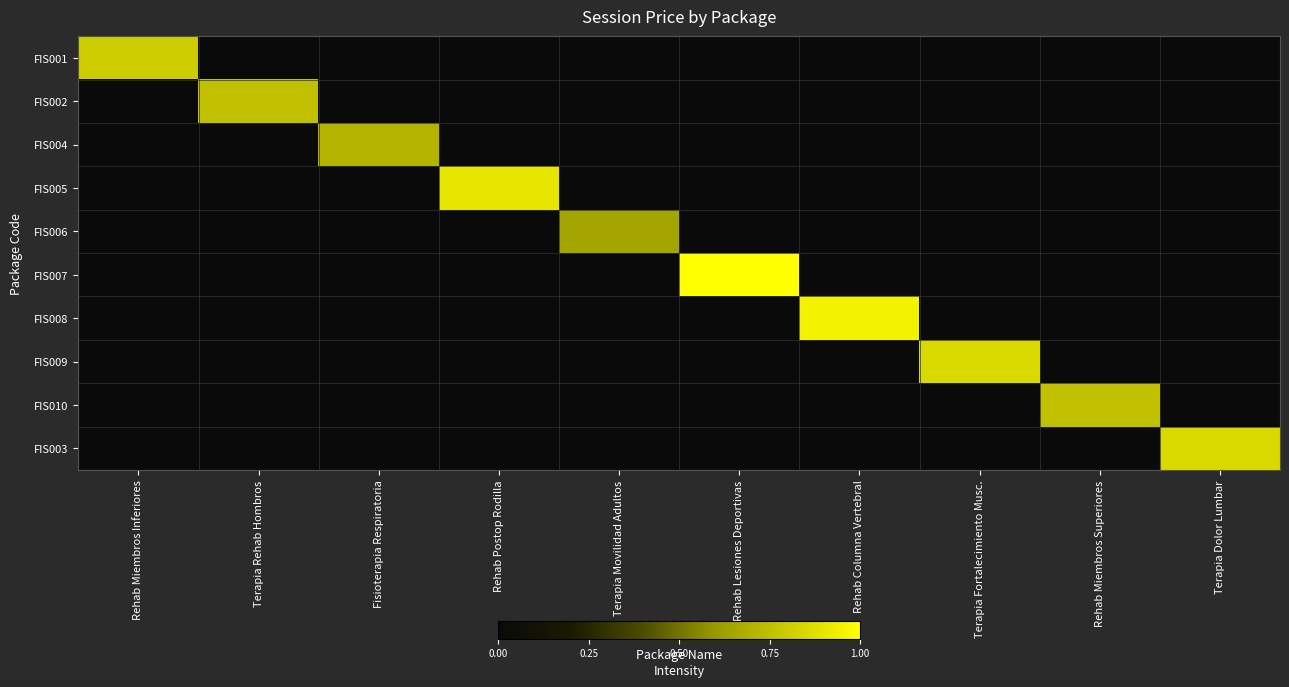

Reading right to left, transcribe all the data shown in this chart.

FIS001: Terapia Dolor Lumbar=0	Rehab Miembros Superiores=0	Terapia Fortalecimiento Musc.=0	Rehab Columna Vertebral=0	Rehab Lesiones Deportivas=0	Terapia Movilidad Adultos=0	Rehab Postop Rodilla=0	Fisioterapia Respiratoria=0	Terapia Rehab Hombros=0	Rehab Miembros Inferiores=80000
FIS002: Terapia Dolor Lumbar=0	Rehab Miembros Superiores=0	Terapia Fortalecimiento Musc.=0	Rehab Columna Vertebral=0	Rehab Lesiones Deportivas=0	Terapia Movilidad Adultos=0	Rehab Postop Rodilla=0	Fisioterapia Respiratoria=0	Terapia Rehab Hombros=75000	Rehab Miembros Inferiores=0
FIS004: Terapia Dolor Lumbar=0	Rehab Miembros Superiores=0	Terapia Fortalecimiento Musc.=0	Rehab Columna Vertebral=0	Rehab Lesiones Deportivas=0	Terapia Movilidad Adultos=0	Rehab Postop Rodilla=0	Fisioterapia Respiratoria=70000	Terapia Rehab Hombros=0	Rehab Miembros Inferiores=0
FIS005: Terapia Dolor Lumbar=0	Rehab Miembros Superiores=0	Terapia Fortalecimiento Musc.=0	Rehab Columna Vertebral=0	Rehab Lesiones Deportivas=0	Terapia Movilidad Adultos=0	Rehab Postop Rodilla=90000	Fisioterapia Respiratoria=0	Terapia Rehab Hombros=0	Rehab Miembros Inferiores=0
FIS006: Terapia Dolor Lumbar=0	Rehab Miembros Superiores=0	Terapia Fortalecimiento Musc.=0	Rehab Columna Vertebral=0	Rehab Lesiones Deportivas=0	Terapia Movilidad Adultos=65000	Rehab Postop Rodilla=0	Fisioterapia Respiratoria=0	Terapia Rehab Hombros=0	Rehab Miembros Inferiores=0
FIS007: Terapia Dolor Lumbar=0	Rehab Miembros Superiores=0	Terapia Fortalecimiento Musc.=0	Rehab Columna Vertebral=0	Rehab Lesiones Deportivas=100000	Terapia Movilidad Adultos=0	Rehab Postop Rodilla=0	Fisioterapia Respiratoria=0	Terapia Rehab Hombros=0	Rehab Miembros Inferiores=0
FIS008: Terapia Dolor Lumbar=0	Rehab Miembros Superiores=0	Terapia Fortalecimiento Musc.=0	Rehab Columna Vertebral=95000	Rehab Lesiones Deportivas=0	Terapia Movilidad Adultos=0	Rehab Postop Rodilla=0	Fisioterapia Respiratoria=0	Terapia Rehab Hombros=0	Rehab Miembros Inferiores=0
FIS009: Terapia Dolor Lumbar=0	Rehab Miembros Superiores=0	Terapia Fortalecimiento Musc.=85000	Rehab Columna Vertebral=0	Rehab Lesiones Deportivas=0	Terapia Movilidad Adultos=0	Rehab Postop Rodilla=0	Fisioterapia Respiratoria=0	Terapia Rehab Hombros=0	Rehab Miembros Inferiores=0
FIS010: Terapia Dolor Lumbar=0	Rehab Miembros Superiores=75000	Terapia Fortalecimiento Musc.=0	Rehab Columna Vertebral=0	Rehab Lesiones Deportivas=0	Terapia Movilidad Adultos=0	Rehab Postop Rodilla=0	Fisioterapia Respiratoria=0	Terapia Rehab Hombros=0	Rehab Miembros Inferiores=0
FIS003: Terapia Dolor Lumbar=85000	Rehab Miembros Superiores=0	Terapia Fortalecimiento Musc.=0	Rehab Columna Vertebral=0	Rehab Lesiones Deportivas=0	Terapia Movilidad Adultos=0	Rehab Postop Rodilla=0	Fisioterapia Respiratoria=0	Terapia Rehab Hombros=0	Rehab Miembros Inferiores=0